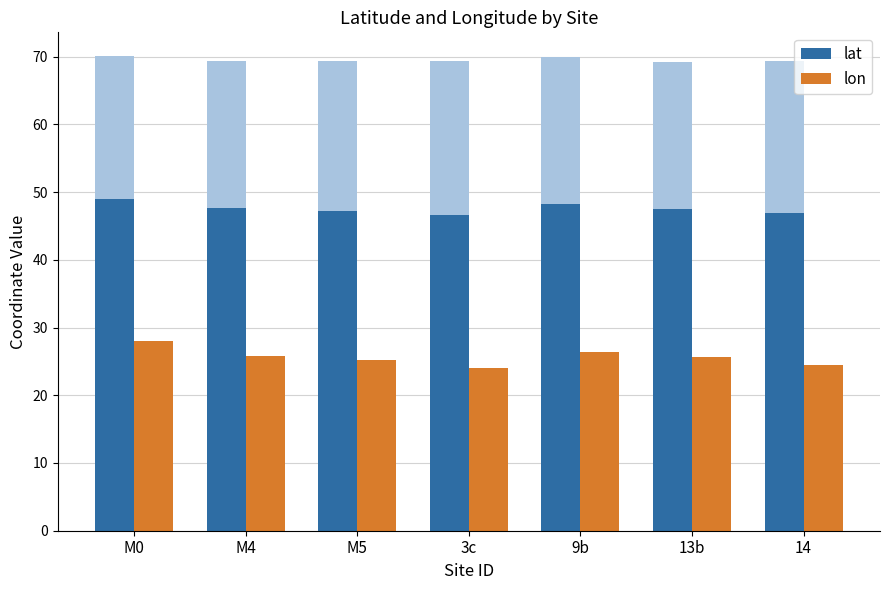

List the series in order of their overall mean, highest first.

lat, lon